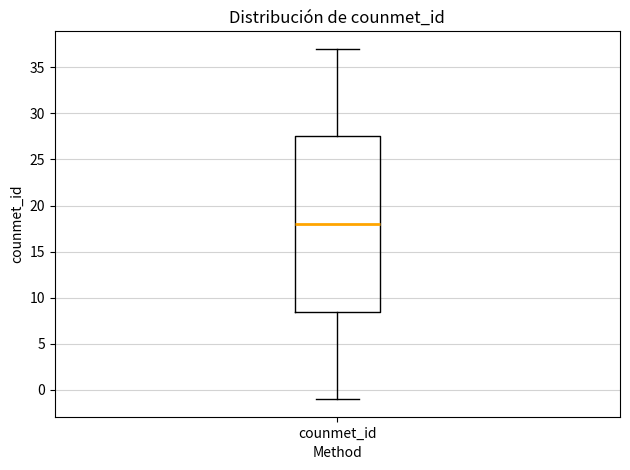

Where does the lower whisker of the box for counmet_id end on the y-axis? The values are not printed on the chart, so give them approximately, as read against the axis.

-1.0